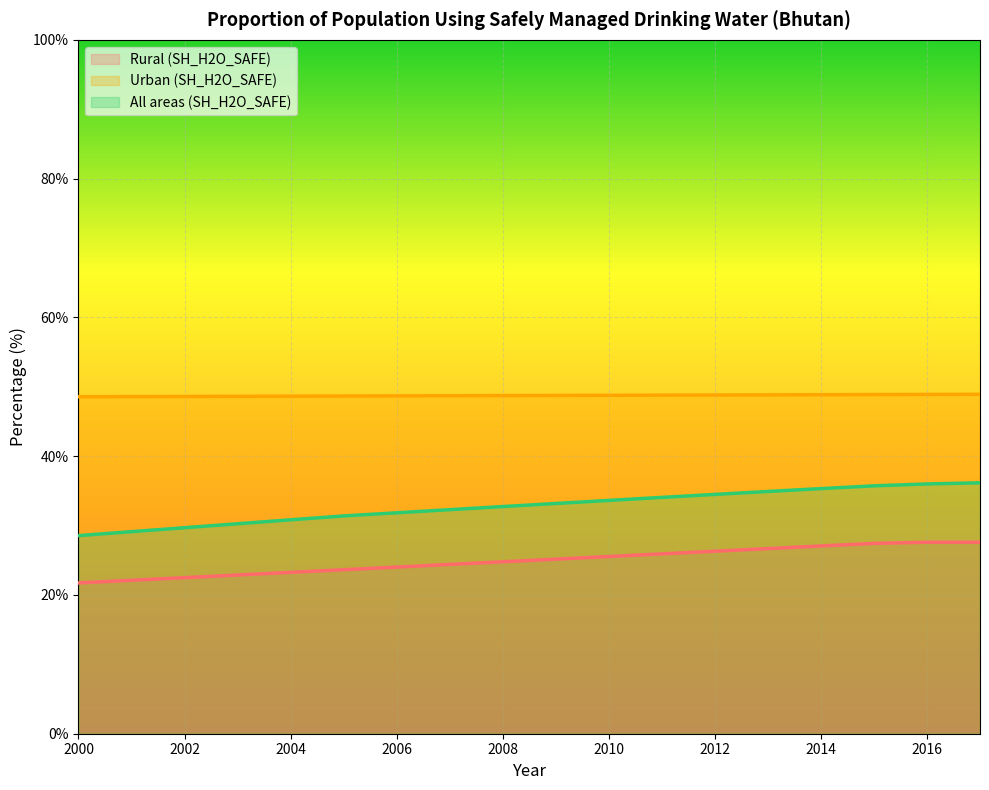

What is the difference between the highest and lowest values at 2004?

25.4